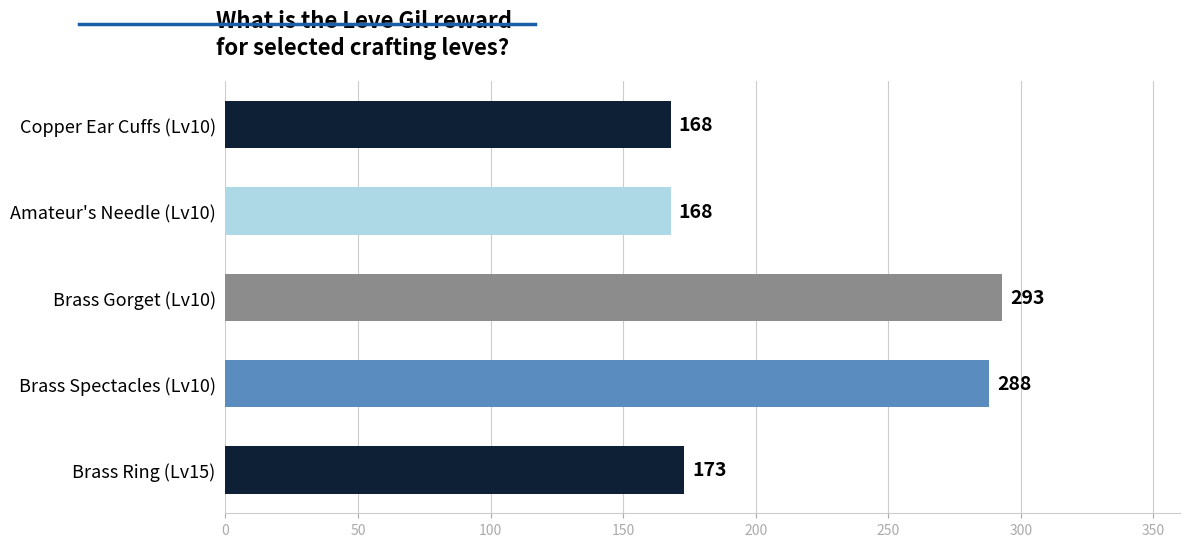

Reading top to bottom, list all the values displayed in this chart.

Copper Ear Cuffs (Lv10)=168	Amateur's Needle (Lv10)=168	Brass Gorget (Lv10)=293	Brass Spectacles (Lv10)=288	Brass Ring (Lv15)=173